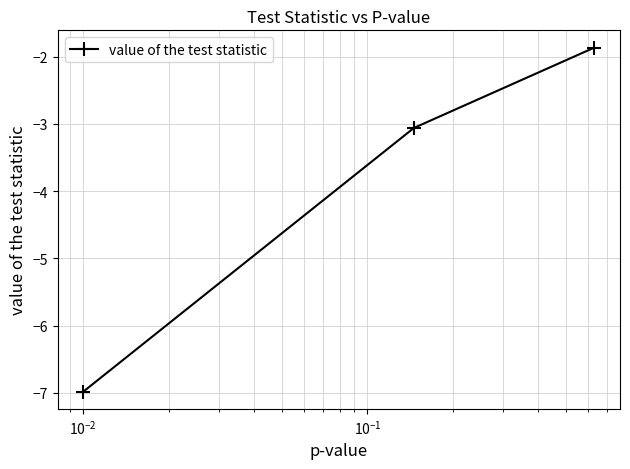

What is the value of the 1st point from the left?

-7.0